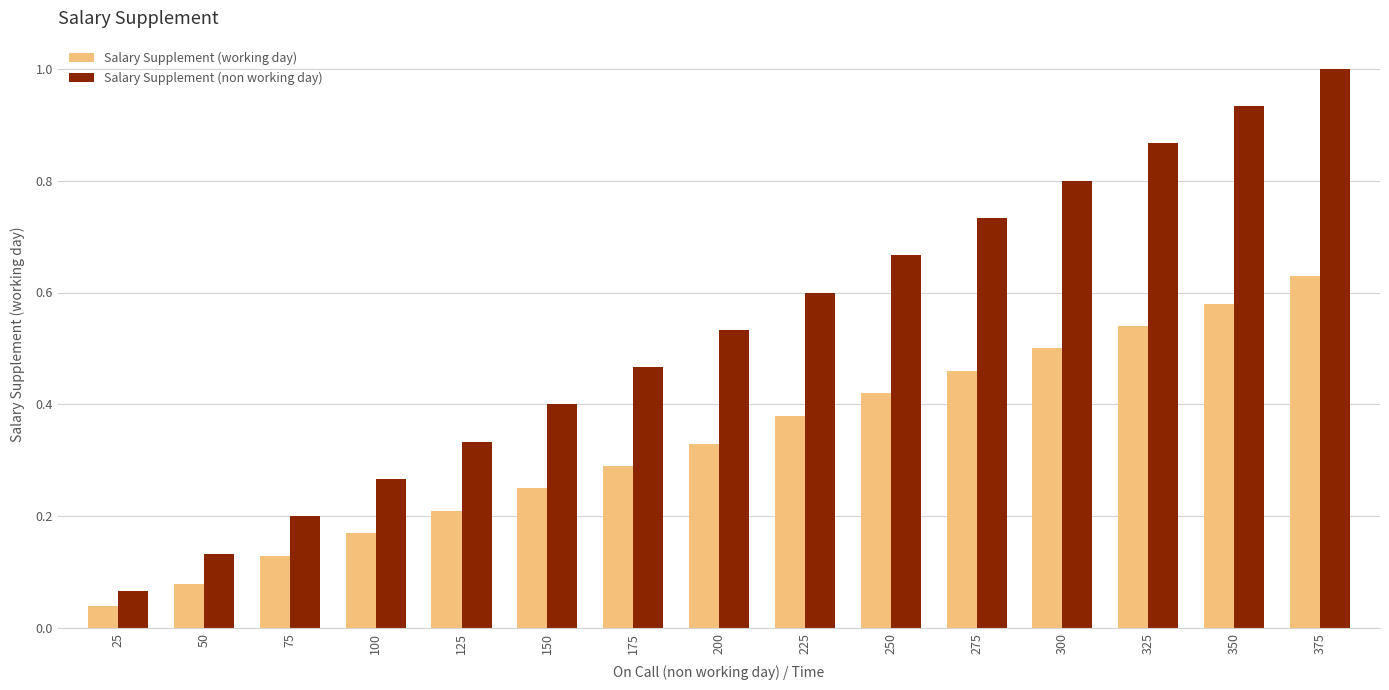

What is the approximate value of Salary Supplement (non working day) at 300?

0.8